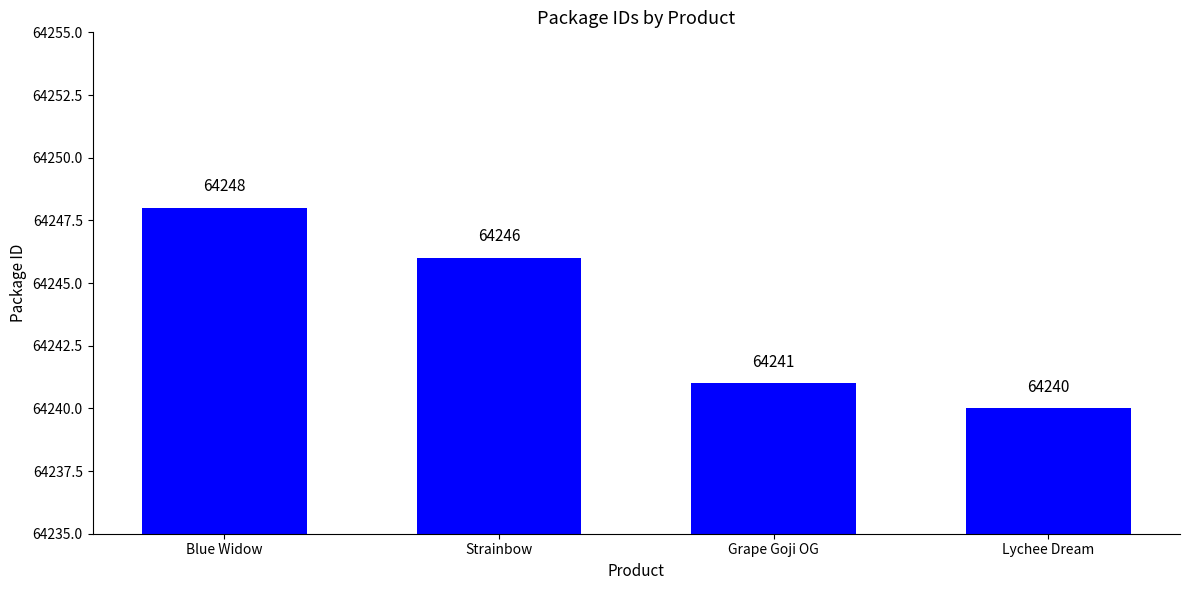

Reading left to right, list all the values displayed in this chart.

Blue Widow=64248	Strainbow=64246	Grape Goji OG=64241	Lychee Dream=64240